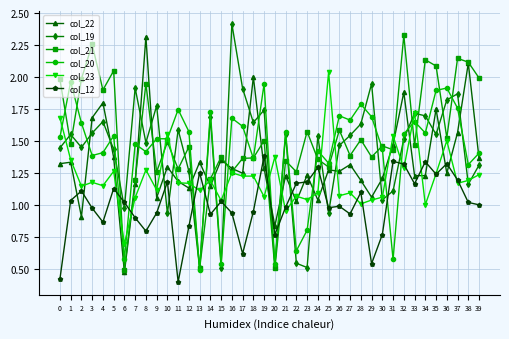

Does the chart display data point markers on the line(s)?

Yes